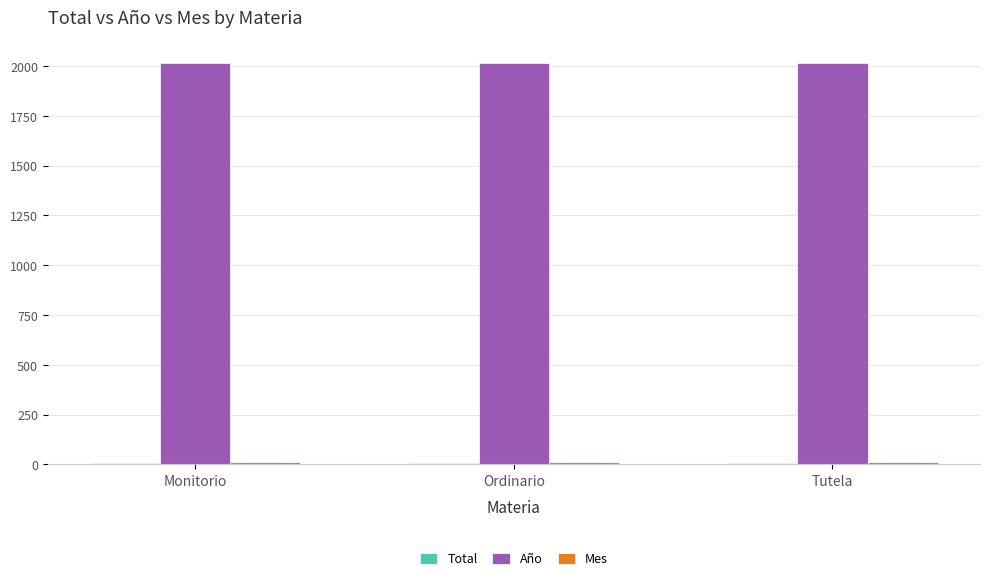

What is the maximum value for Año?

2017